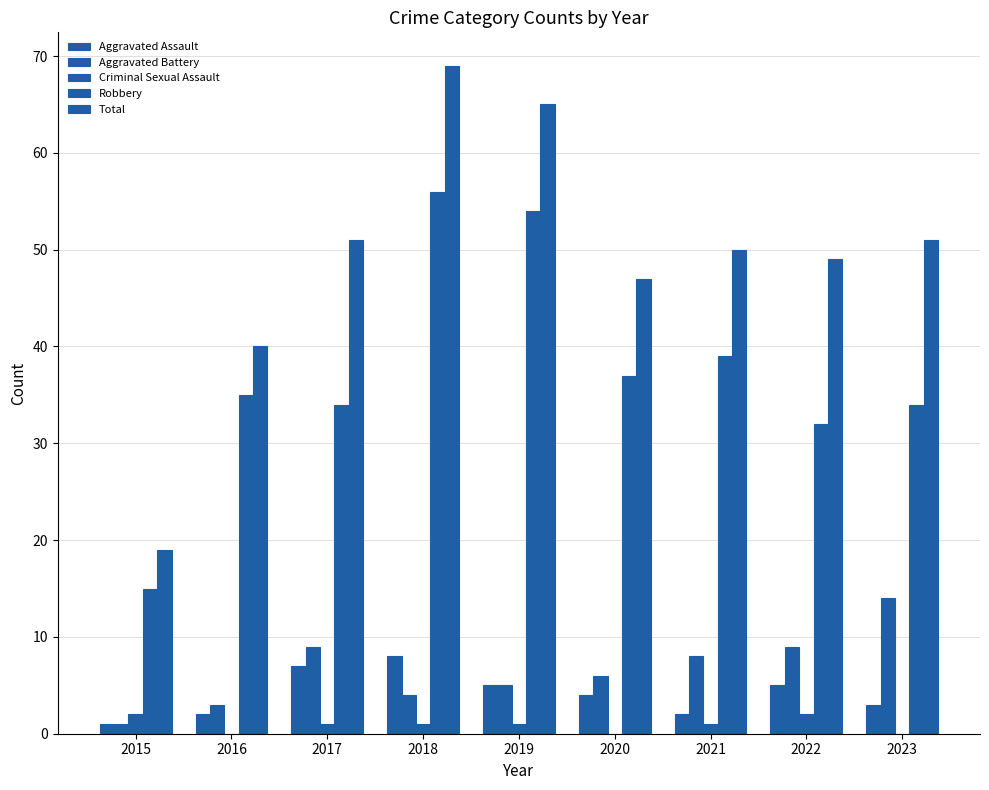

At how many categories does at least one series exceed 52?

2